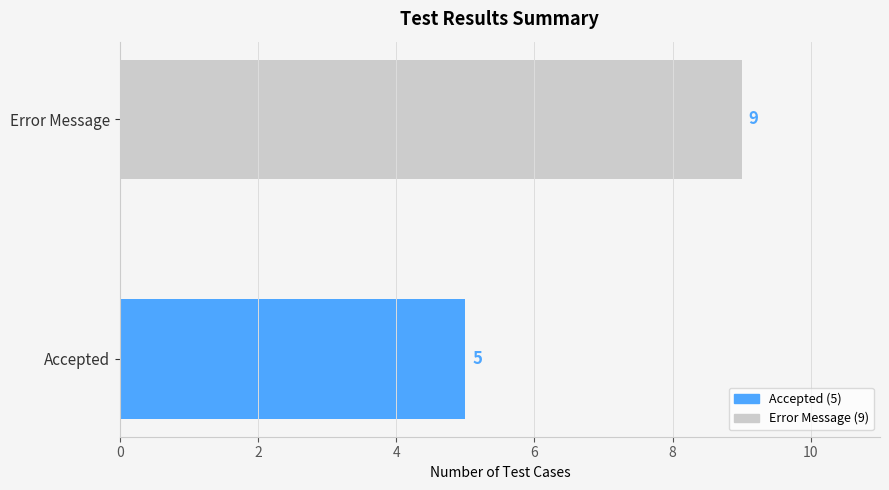

What is the difference between the values at Error Message and Accepted?

4